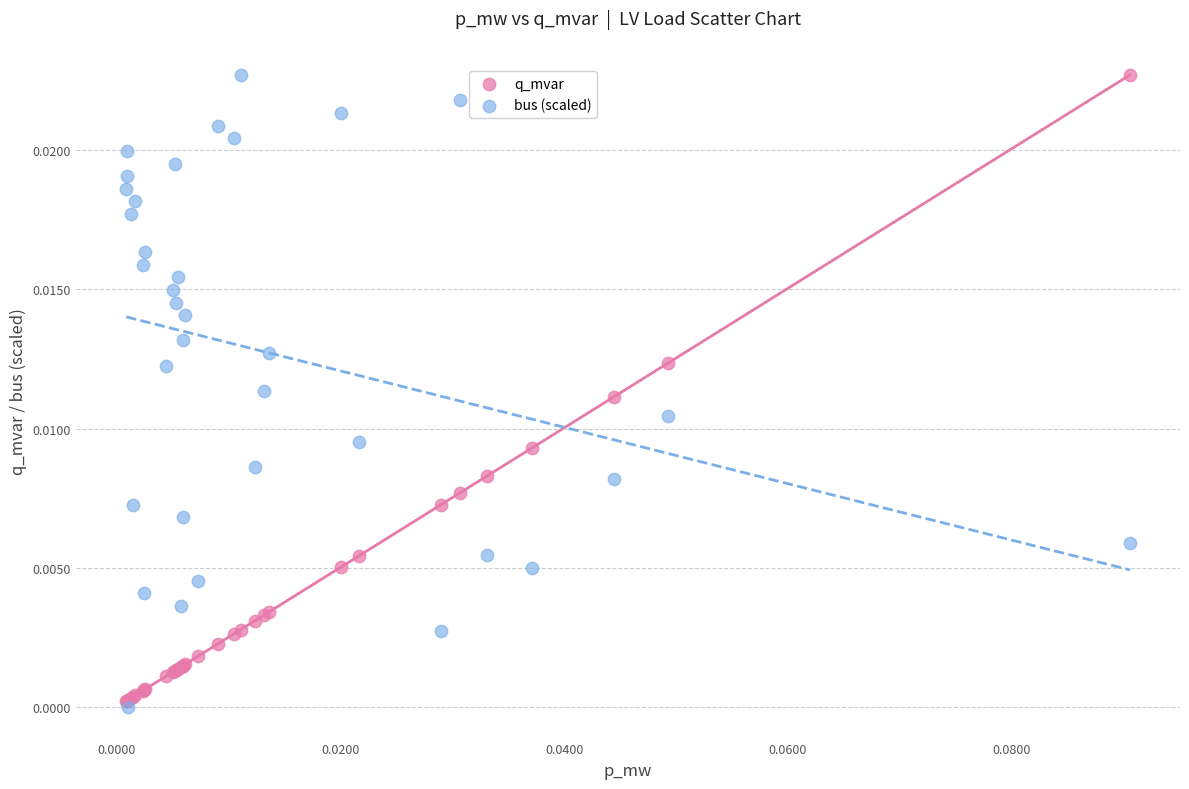

Which series has the widest spread of Y values?

bus (scaled)